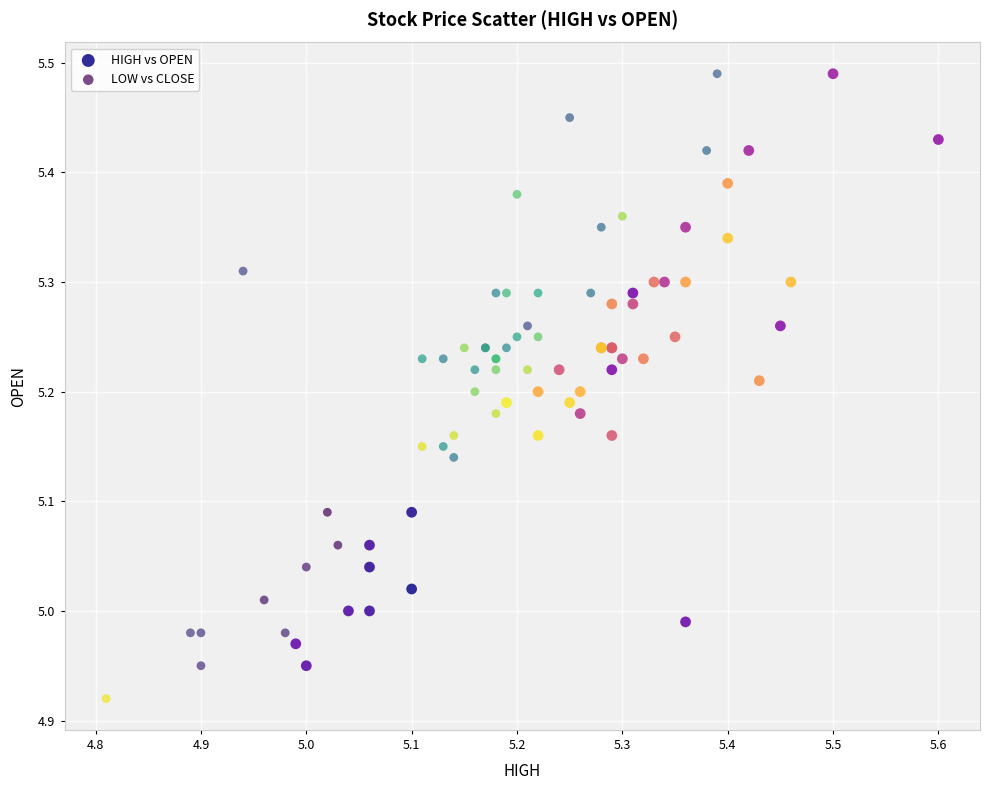

Which series has the widest spread of Y values?

LOW vs CLOSE